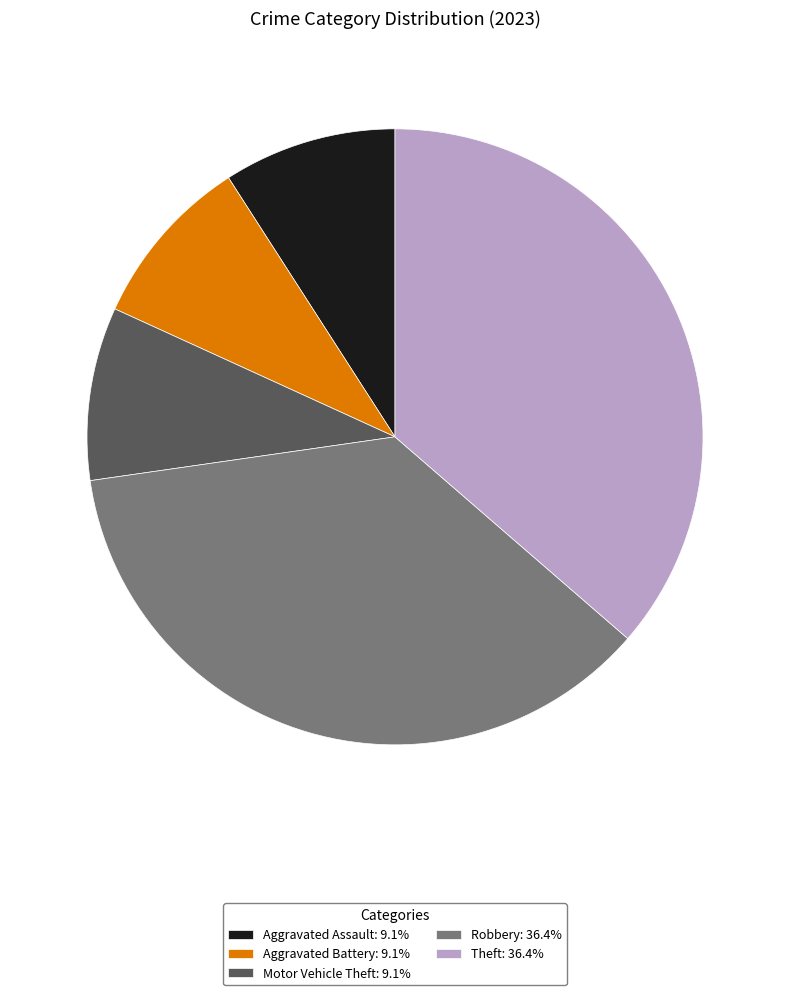

What is the ratio of the value at Motor Vehicle Theft: 9.1% to the value at Aggravated Battery: 9.1%?

1.0